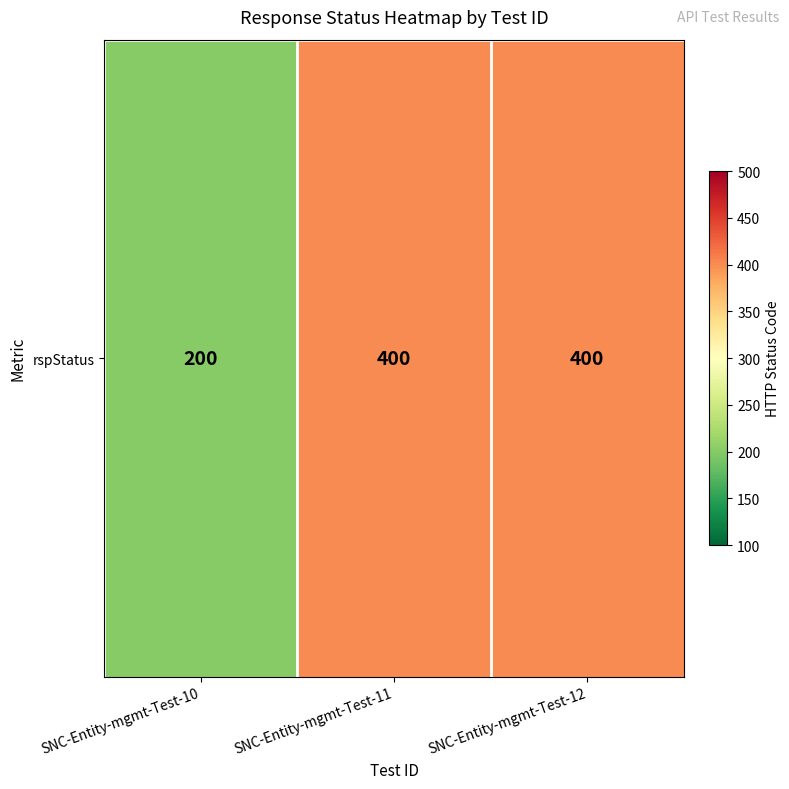

Which category has the lowest value across all series?

SNC-Entity-mgmt-Test-10